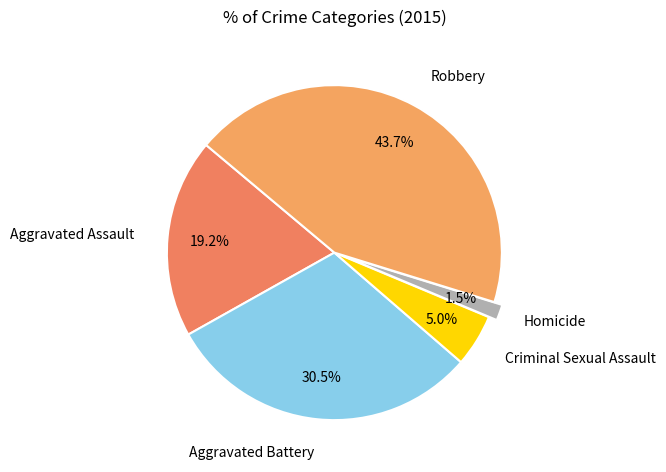

Is it true that Aggravated Assault is 11% of the pie?

False